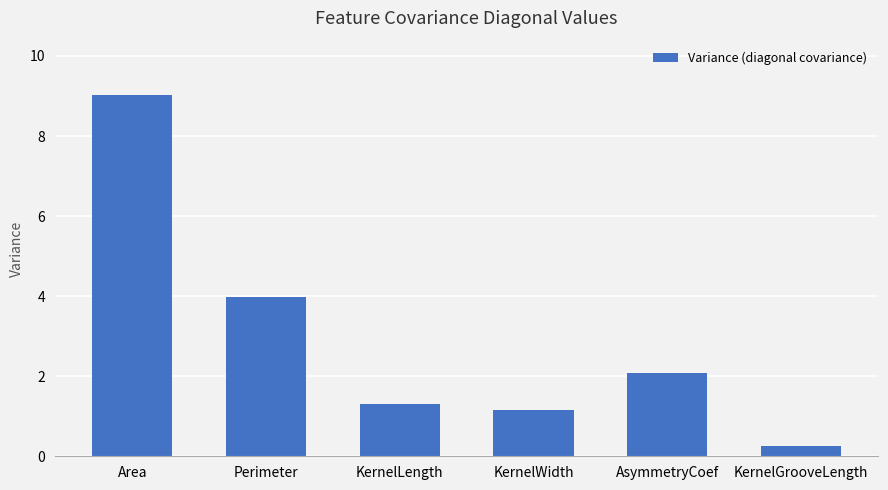

Rank the categories by value from lowest to highest.

KernelGrooveLength, KernelWidth, KernelLength, AsymmetryCoef, Perimeter, Area